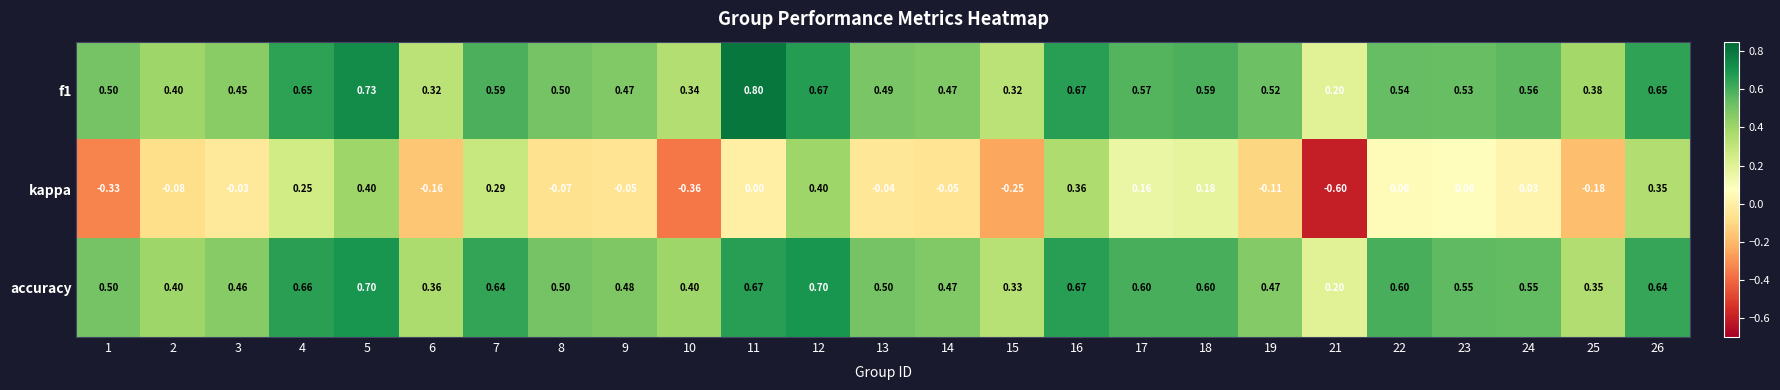

Which series changed the most between 4 and 22?

kappa